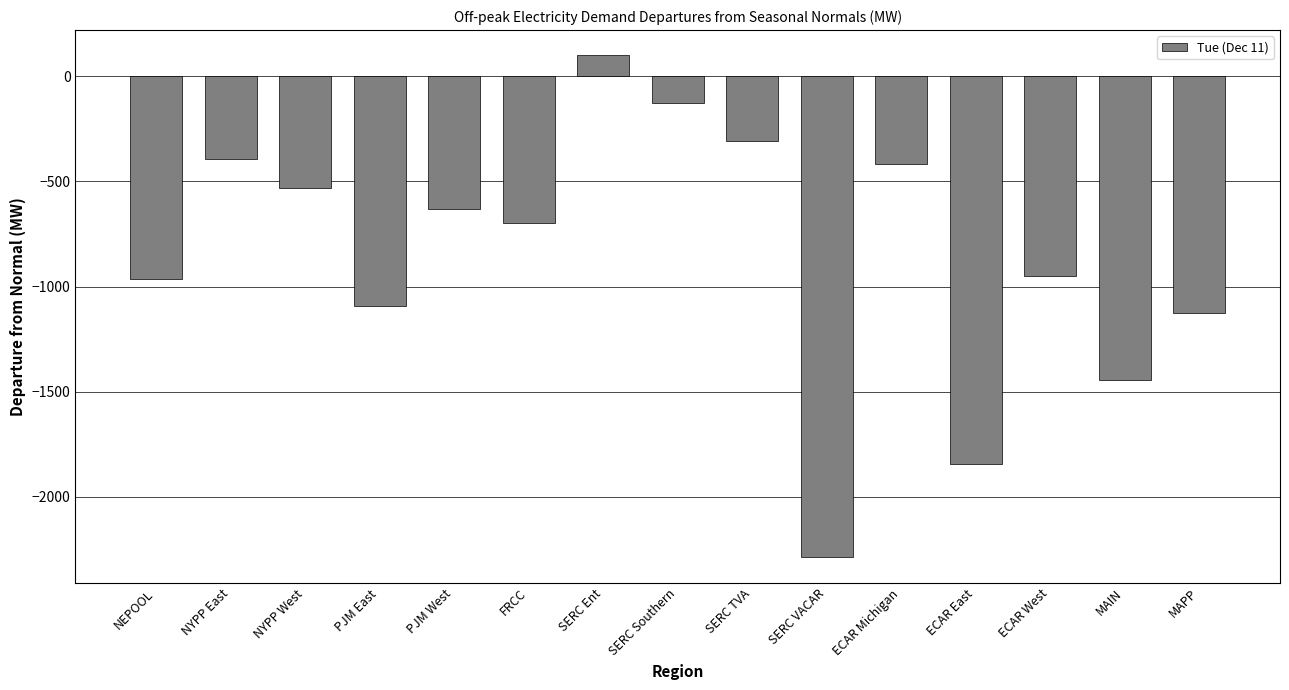

What is the minimum value shown in the chart?

-2288.5